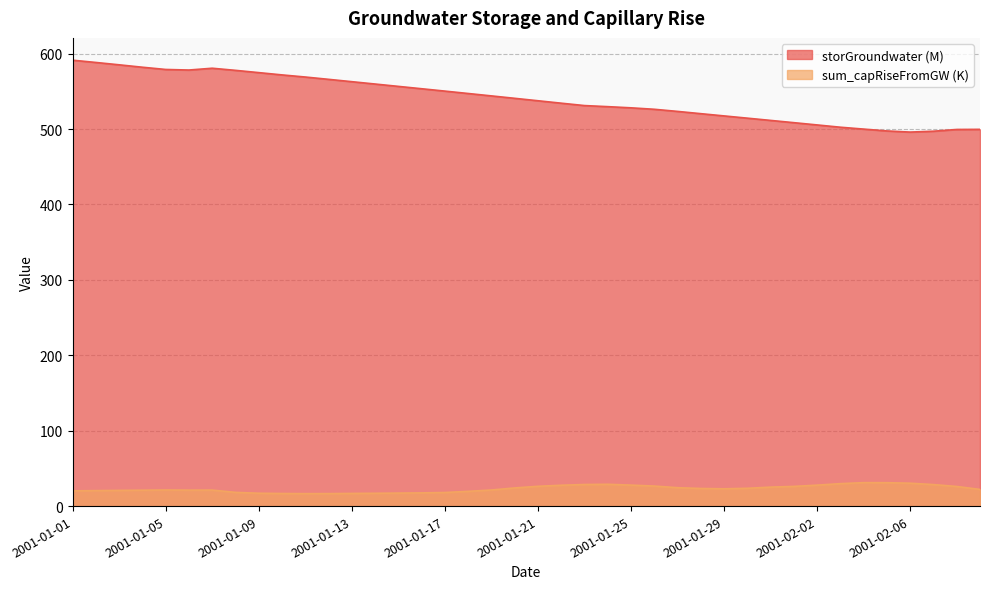

Where is the first local maximum for sum_capRiseFromGW?

2001-01-05